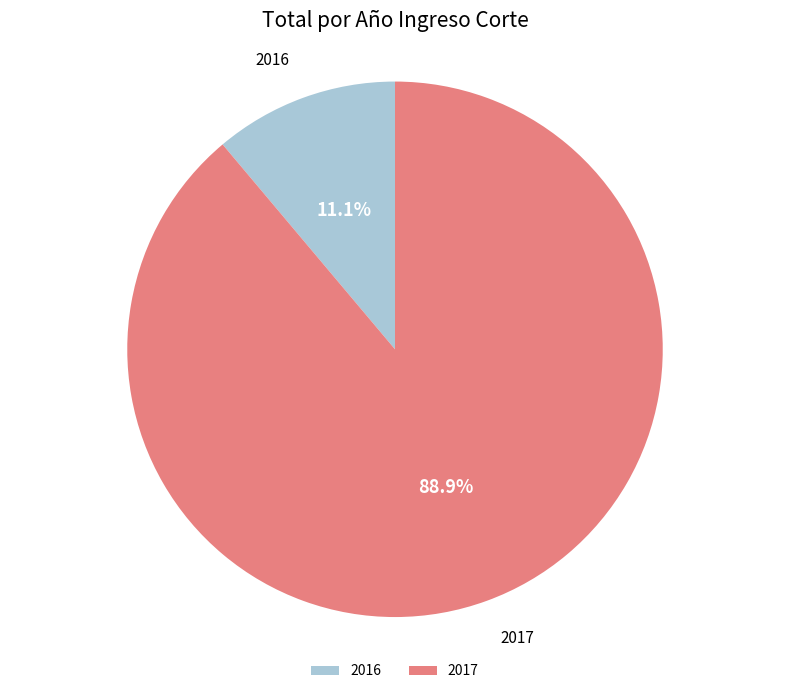

Which has a higher value, 2016 or 2017?

2017